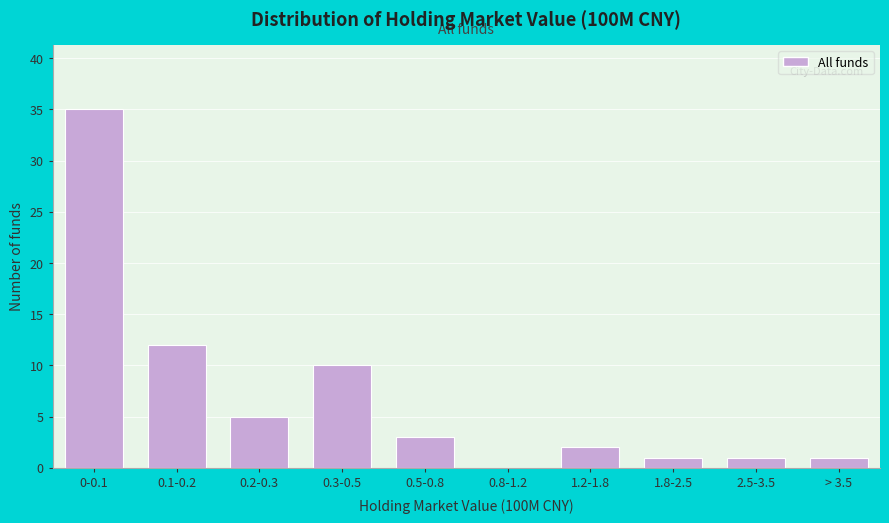

Reading left to right, what are all the values shown in this chart?

0-0.1=35	0.1-0.2=12	0.2-0.3=5	0.3-0.5=10	0.5-0.8=3	0.8-1.2=0	1.2-1.8=2	1.8-2.5=1	2.5-3.5=1	> 3.5=1